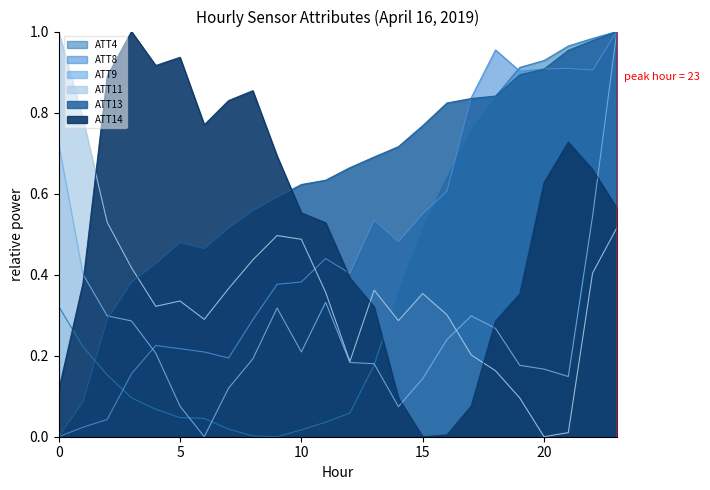

What is the average value of the ATT13 series?

0.6